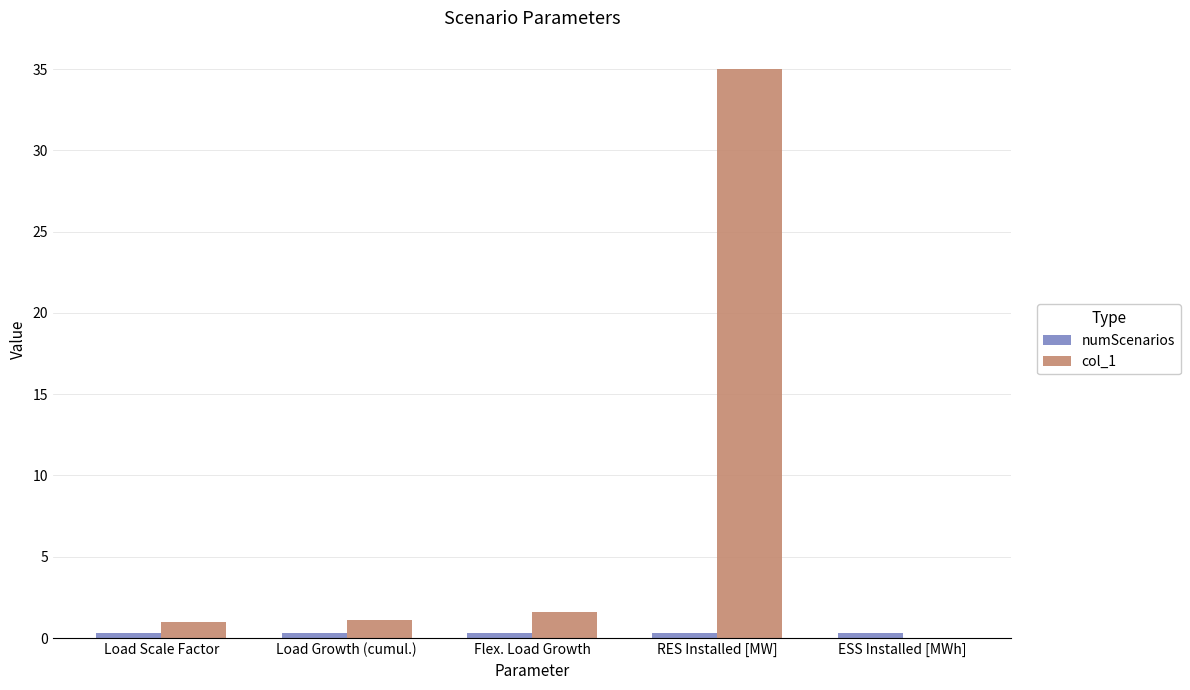

How many groups of bars are there?

5